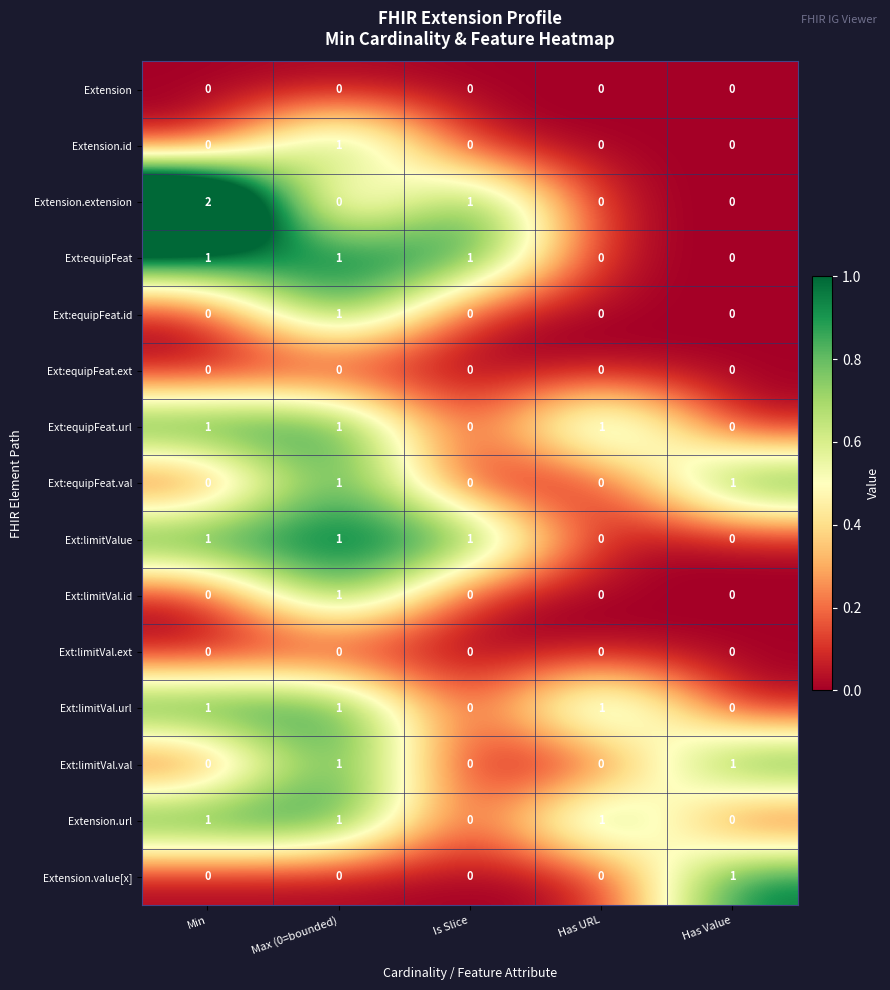

The value of Ext:limitVal.id at Min is 0. True or false?

True